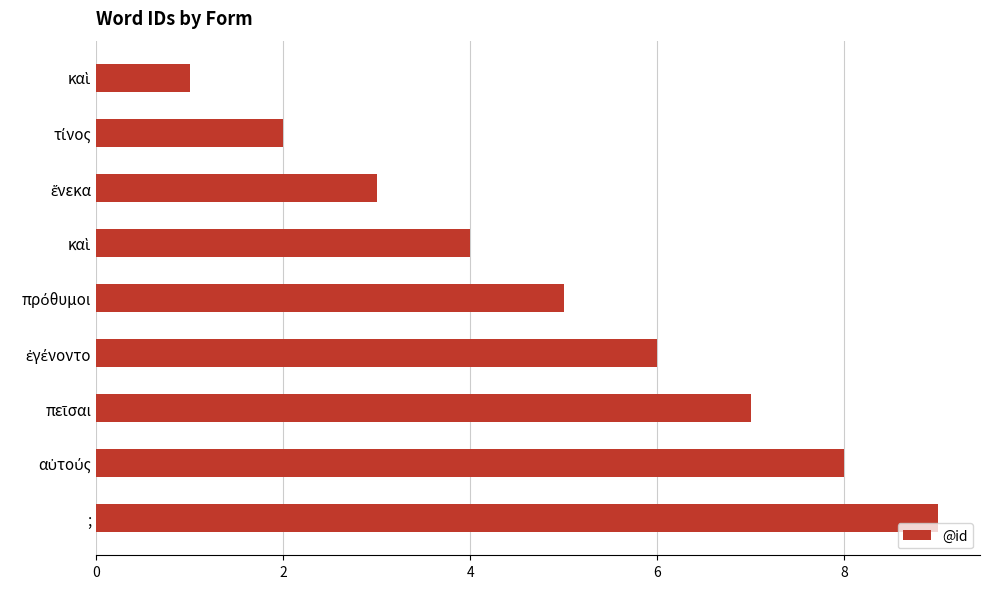

How many categories are shown in the chart?

9